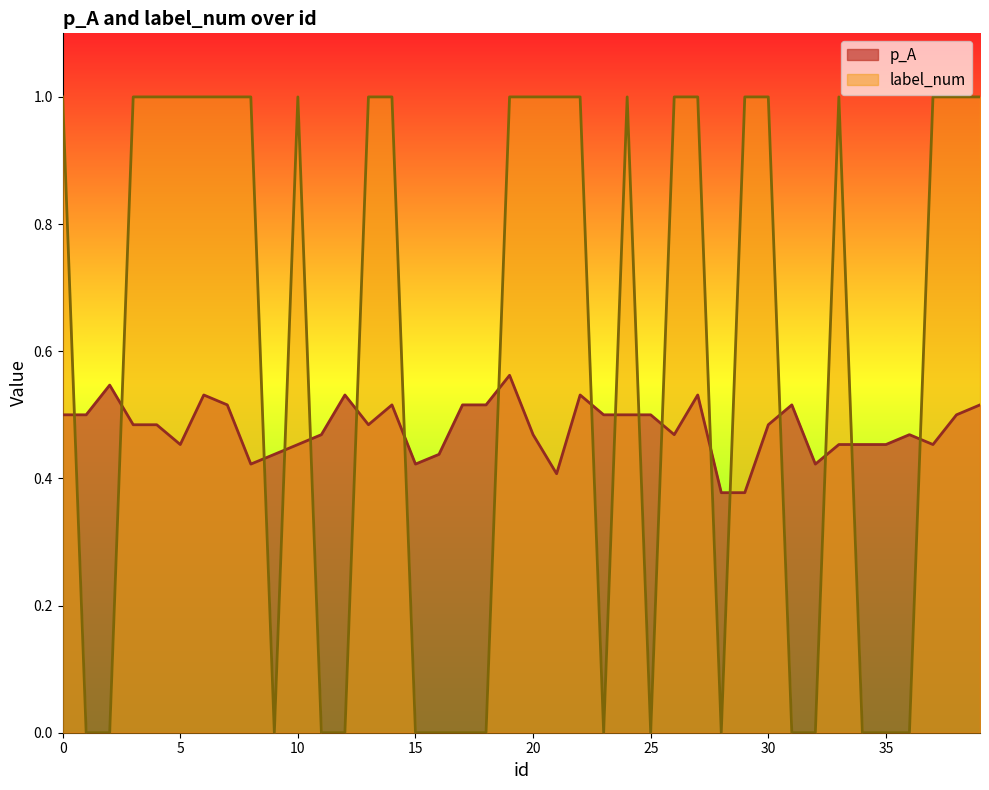

What are all the series names shown in the legend?

p_A, label_num